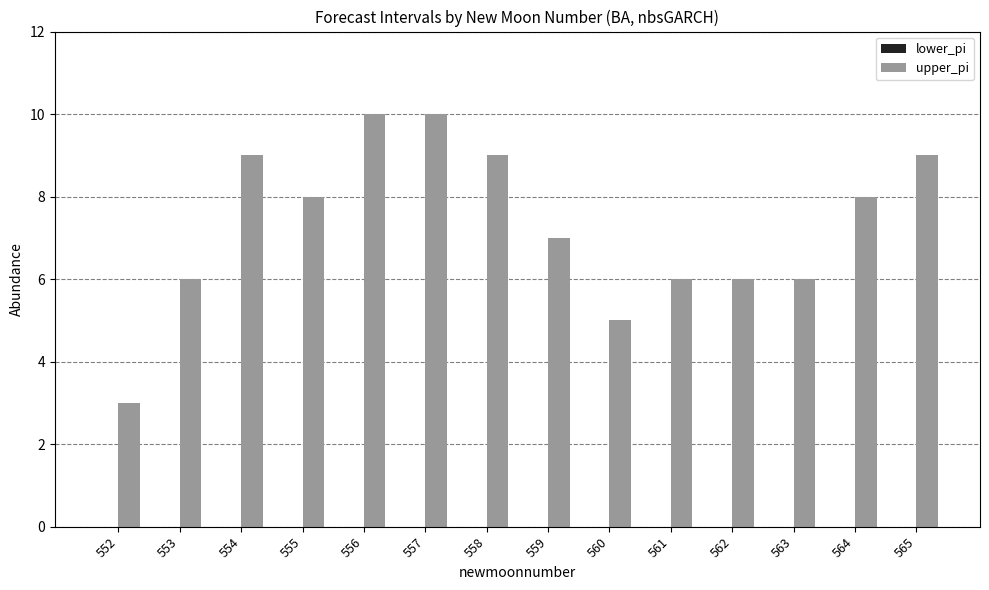

True or false: the data shows 10 at 556.

True